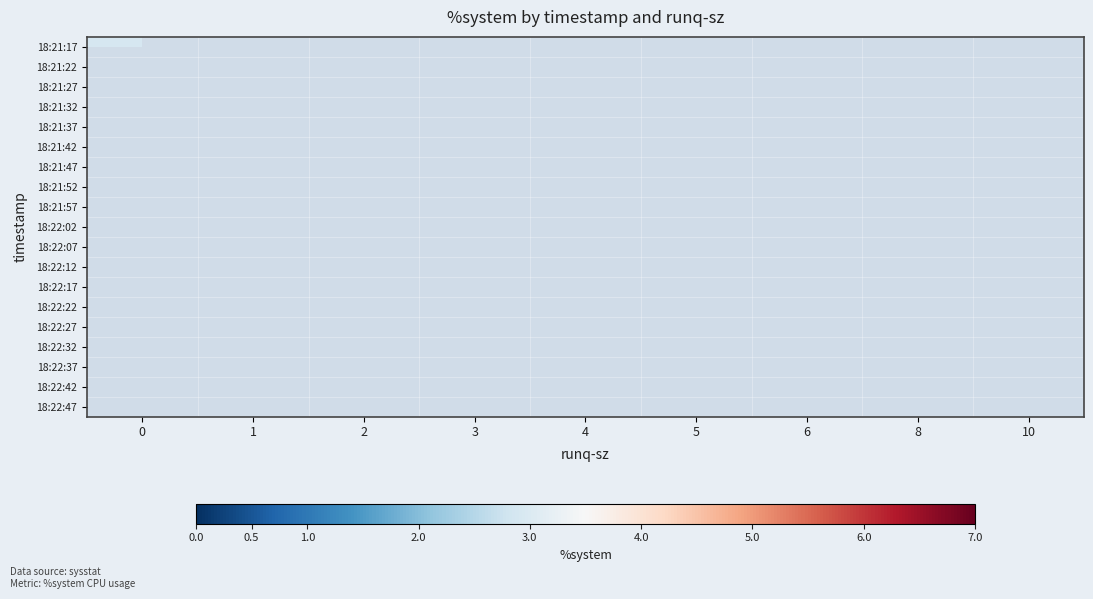

At 4, list the series in order from smallest to largest.

18:21:57, 18:22:02, 18:22:07, 18:22:12, 18:22:17, 18:22:22, 18:22:27, 18:22:32, 18:22:37, 18:22:42, 18:22:47, 18:21:17, 18:21:22, 18:21:27, 18:21:32, 18:21:37, 18:21:42, 18:21:47, 18:21:52